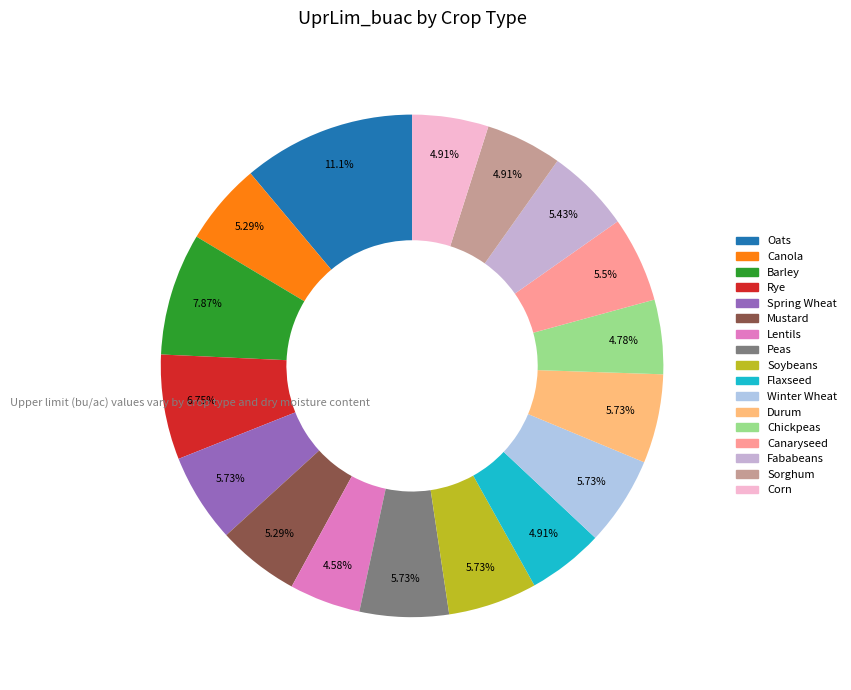

What percentage is the Rye slice, to the nearest percent?

7%